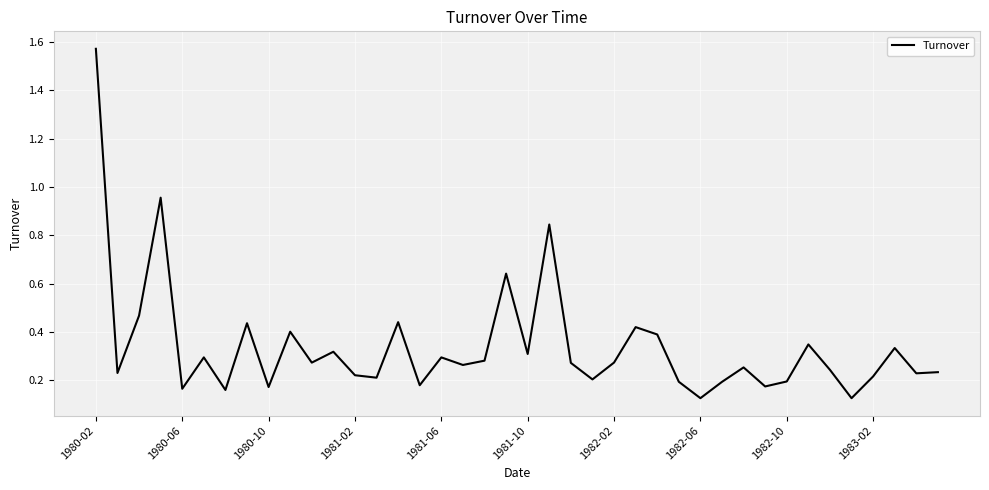

Which category has the highest value across all series?

1980-02